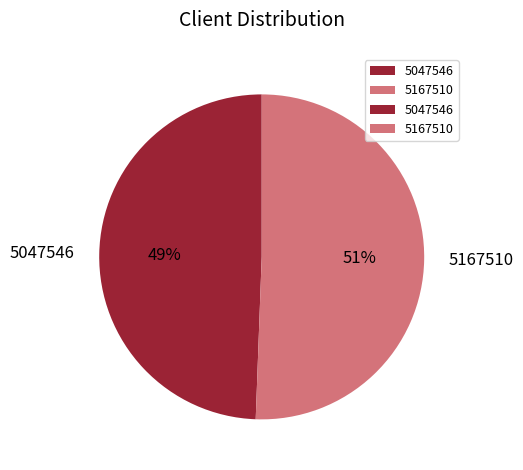

Rank the categories by value from lowest to highest.

5047546, 5167510